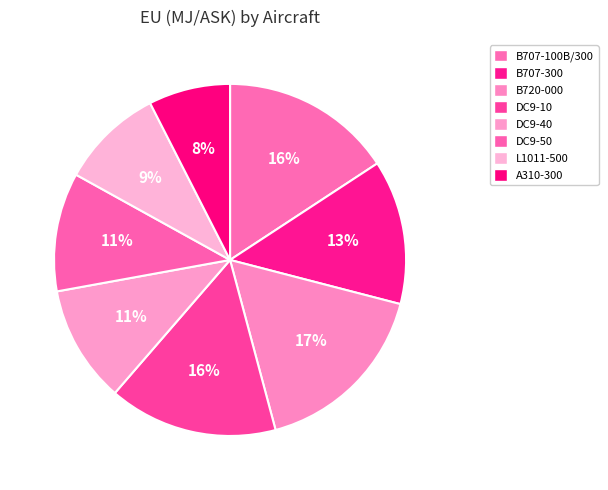

Which has a higher value, L1011-500 or DC9-50?

DC9-50